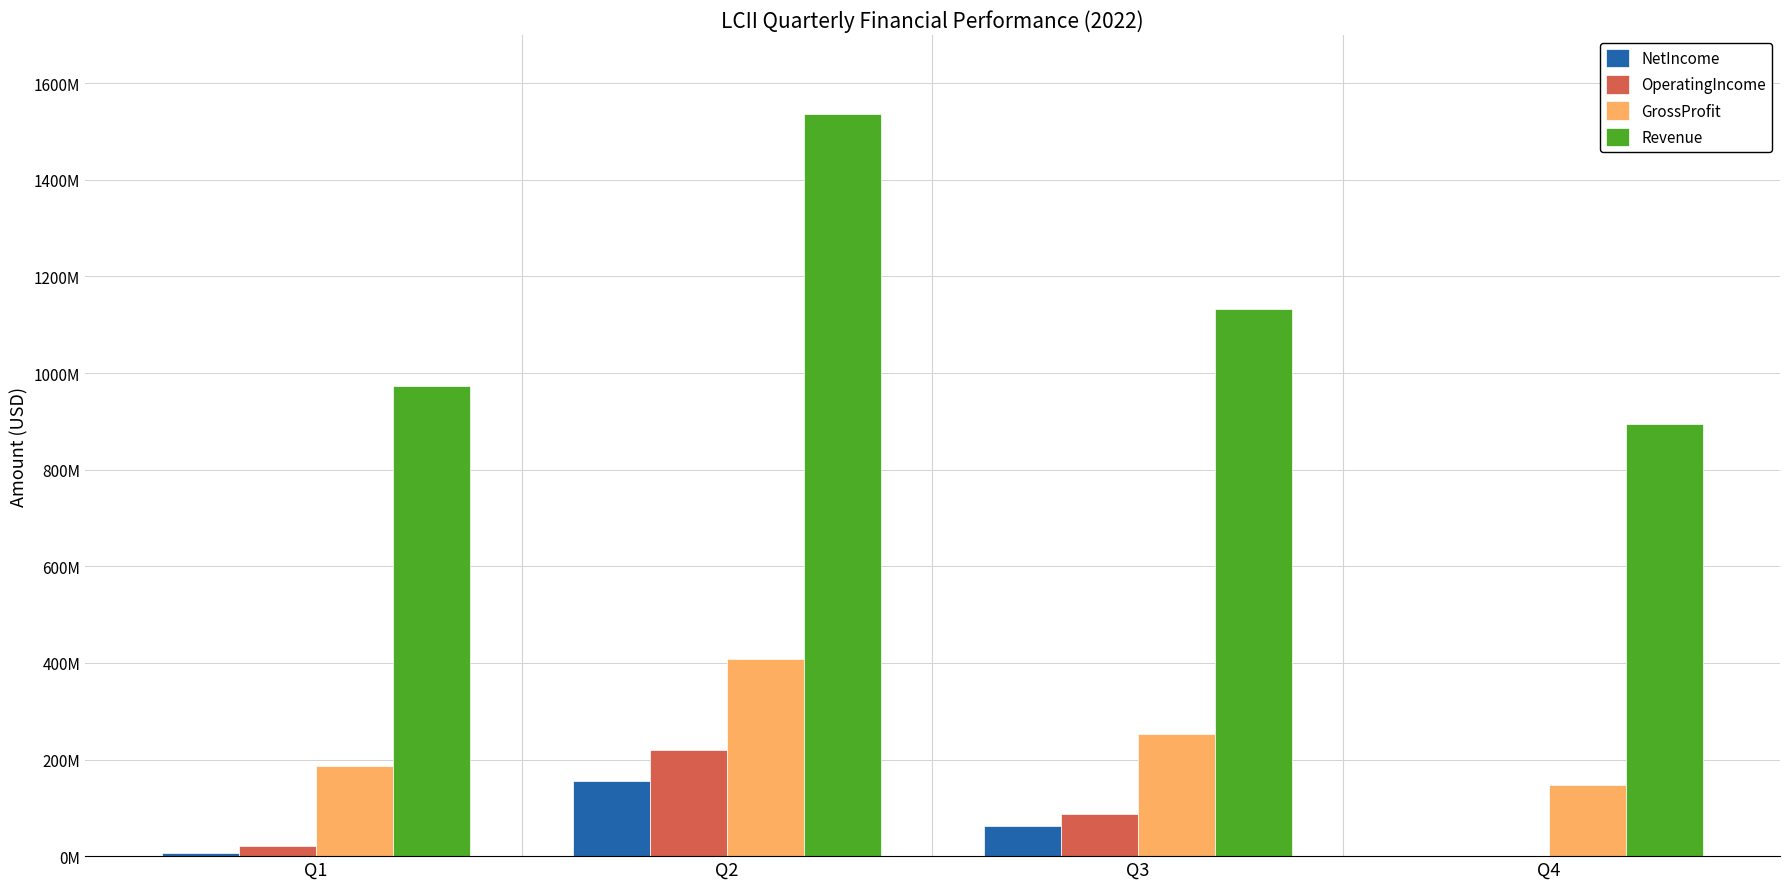

What is the value of the NetIncome bar at the 4th from the left?

-17129000